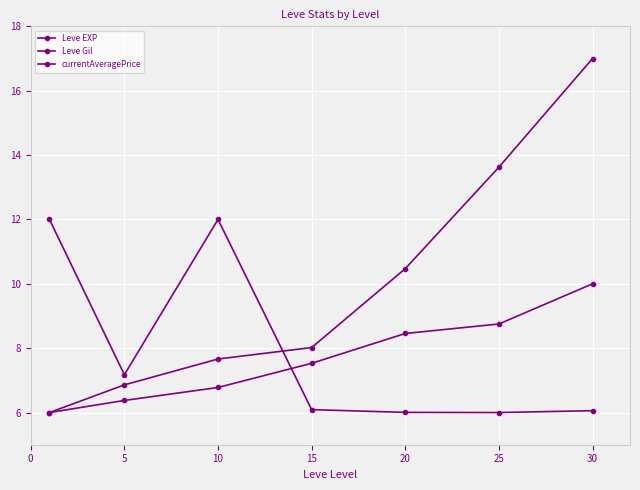

In currentAveragePrice, how many points are higher than both neighbors (excluding endpoints)?

1